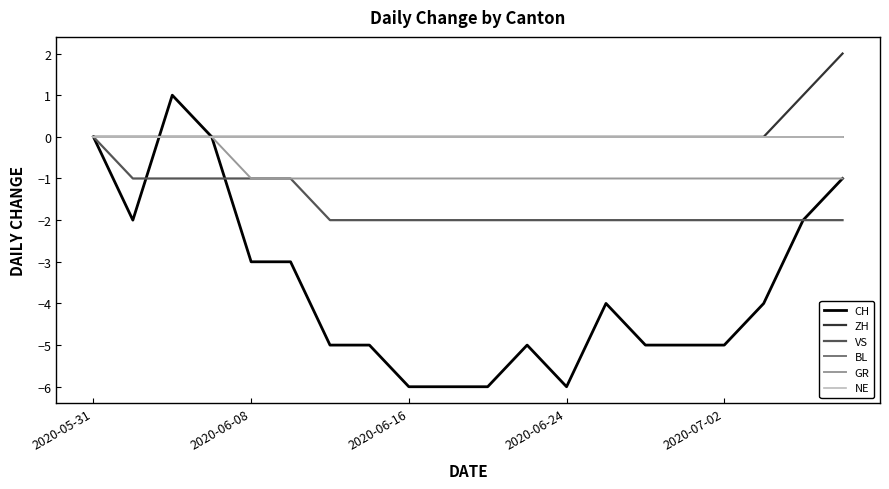

Which series has the widest spread of values?

CH